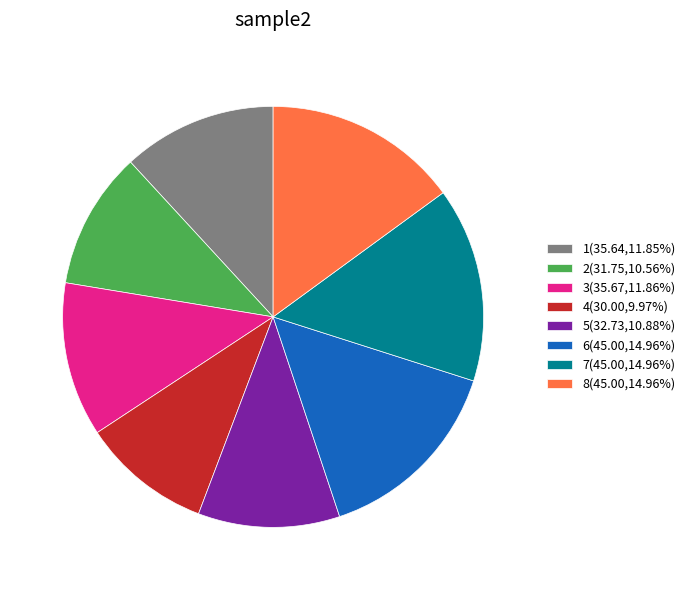

How many segments does this pie chart have?

8